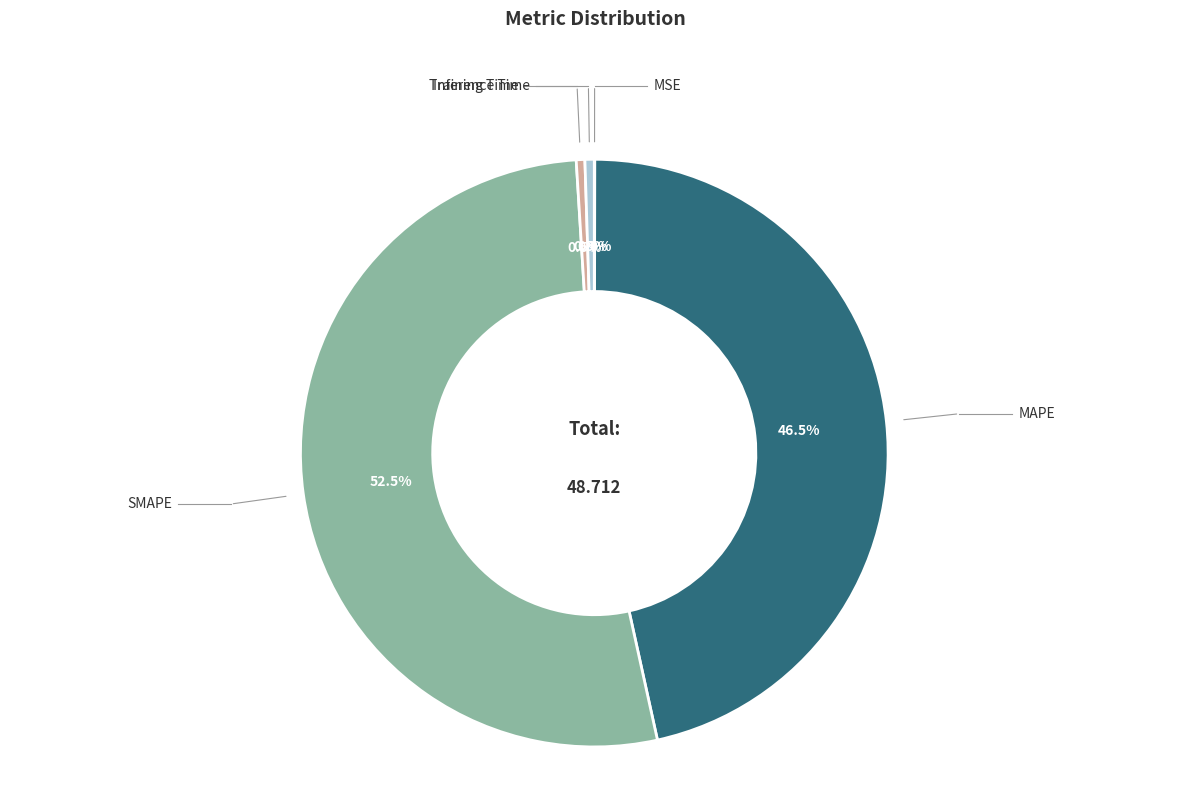

Does any single category account for the majority?

Yes